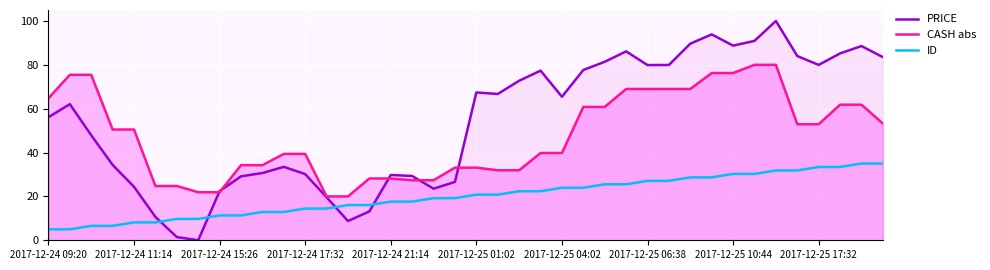

What is the difference between the highest and lowest values at 2017-12-24 09:20?

59.7